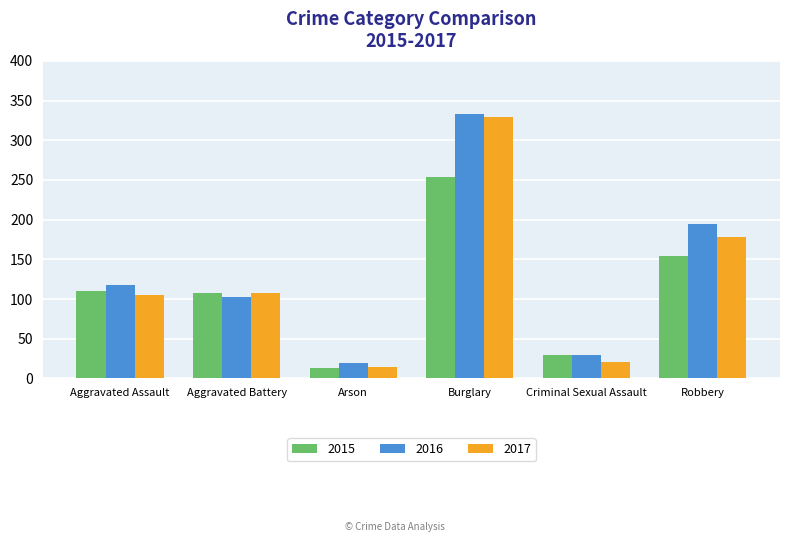

What is the difference between the highest and lowest values at Aggravated Battery?

6